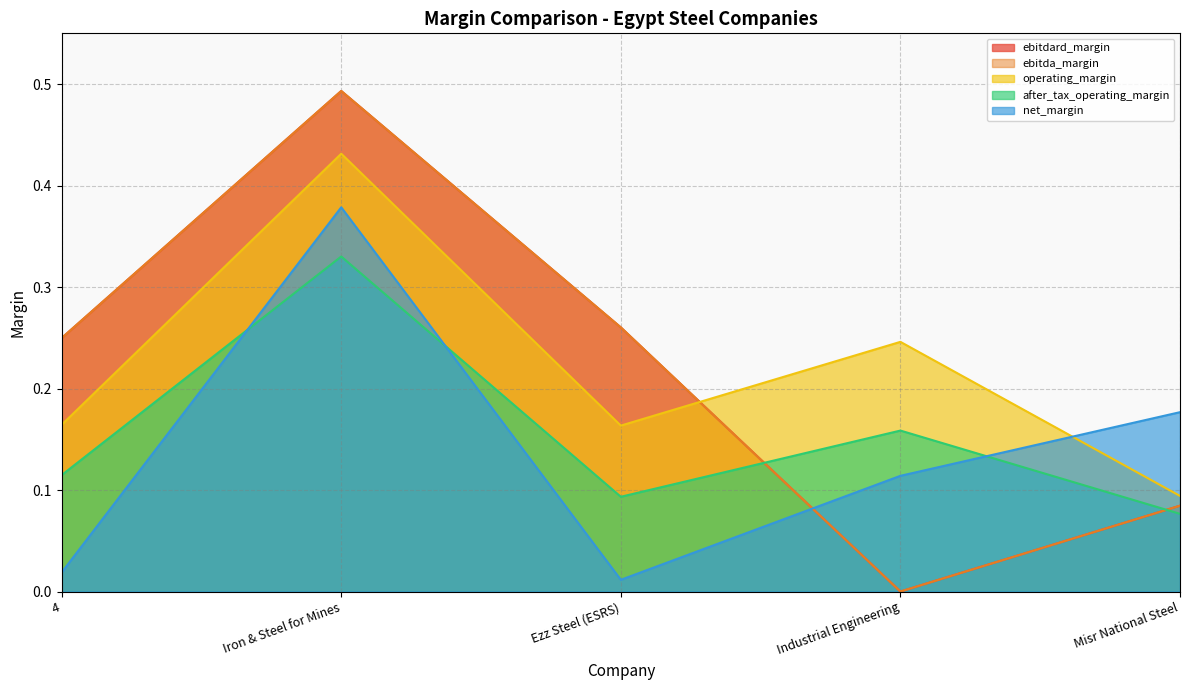

What are all the series names shown in the legend?

ebitdard_margin, ebitda_margin, operating_margin, after_tax_operating_margin, net_margin